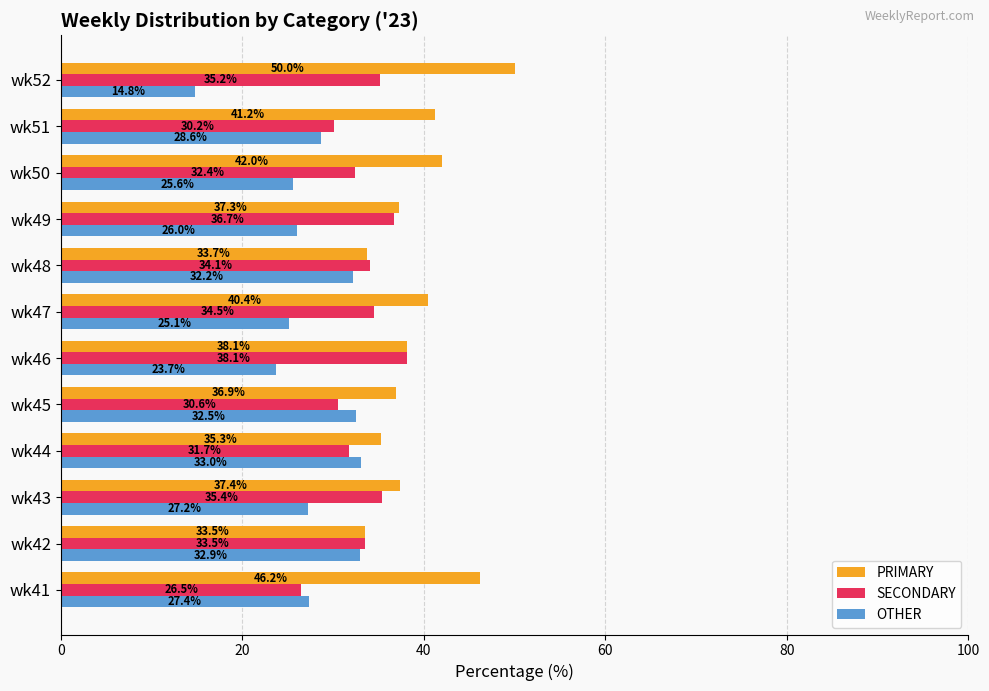

At which category does the chart reach its minimum across all series?

wk52